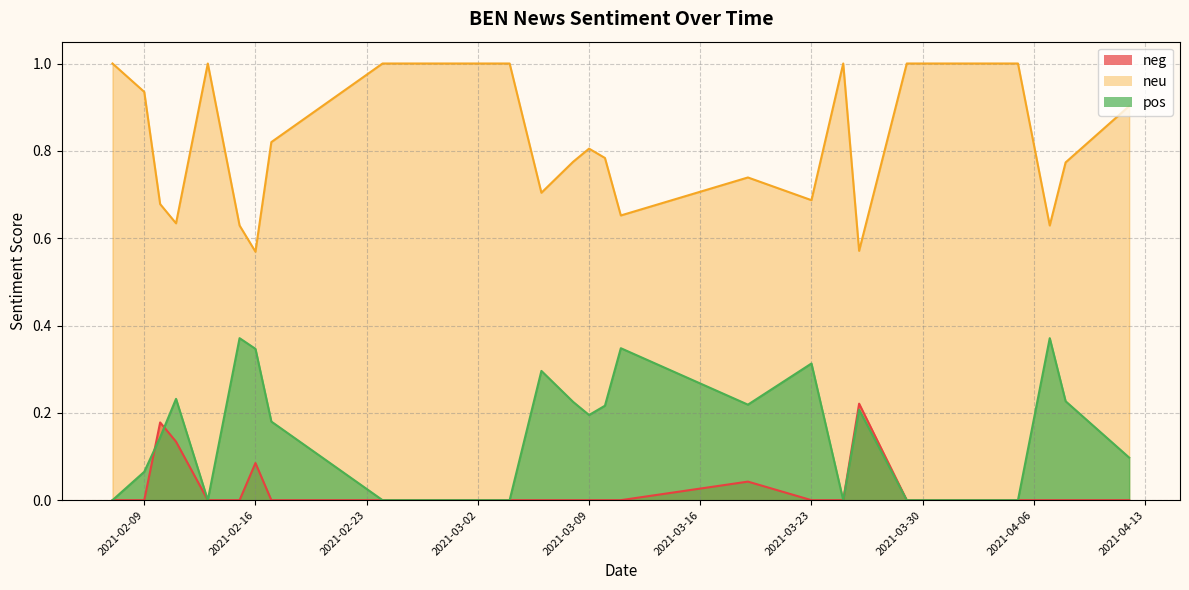

What is the difference between the maximum and second lowest values in the neg series?

0.2